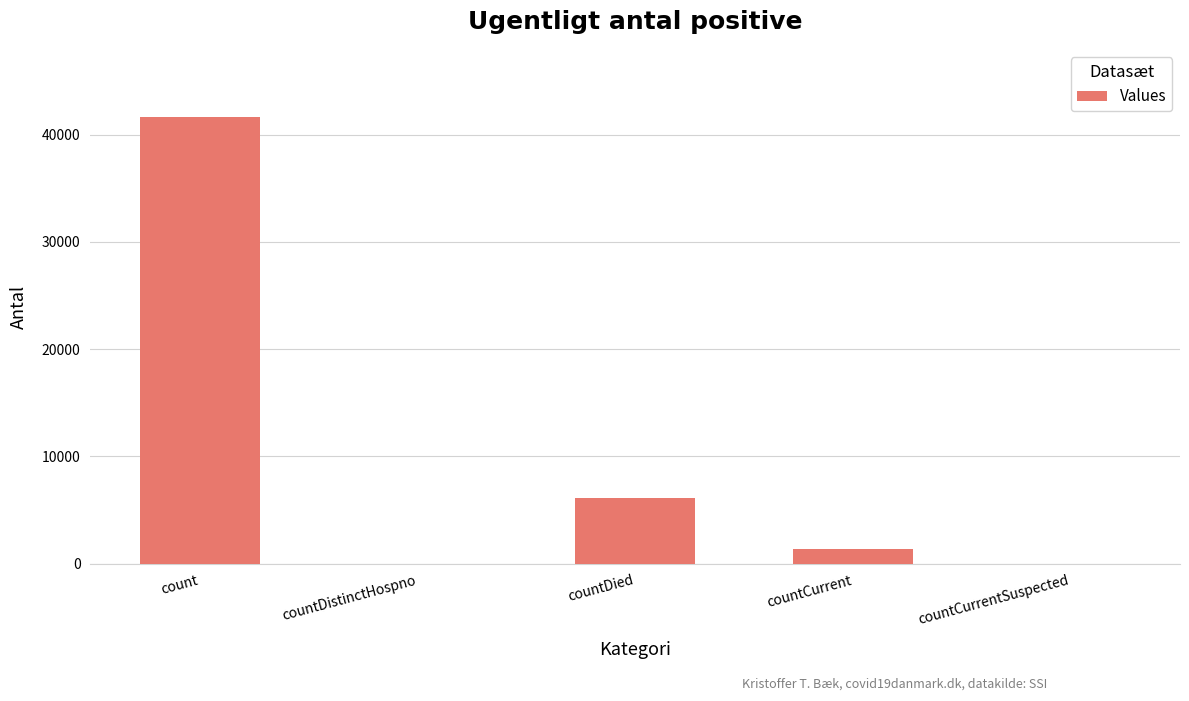

What is the sum of the values at countDistinctHospno and countDied?

6130